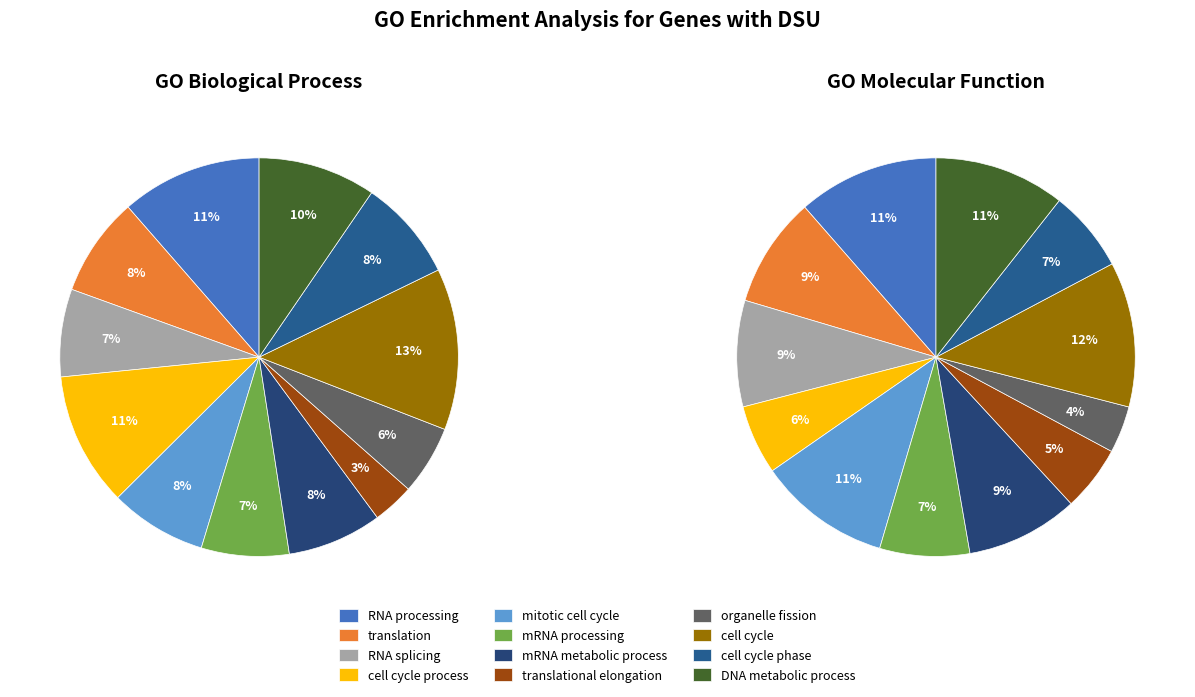

How many slices are in this pie chart?

12